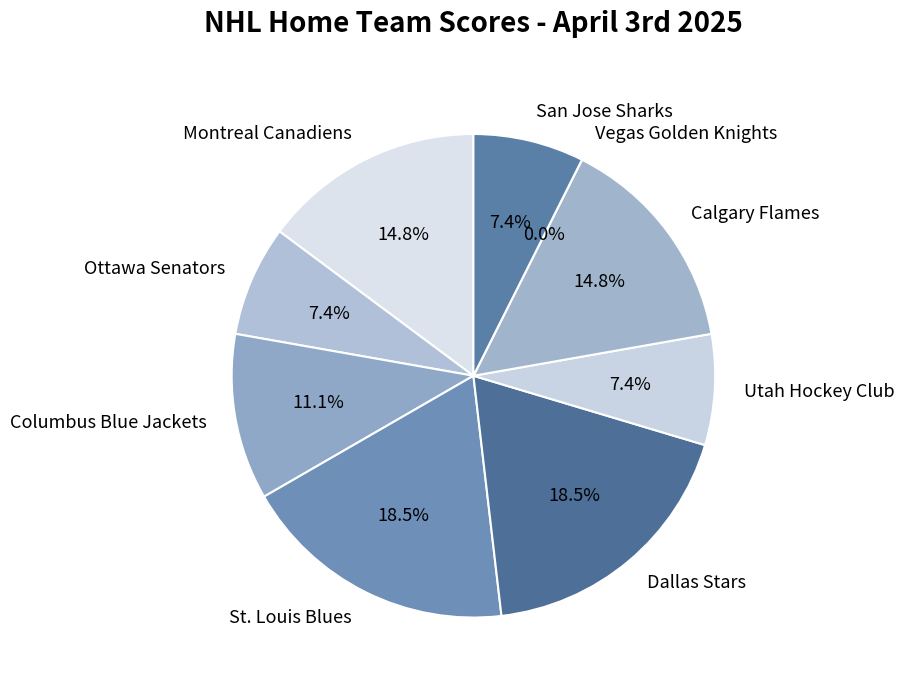

Is it true that Columbus Blue Jackets is 22% of the pie?

False